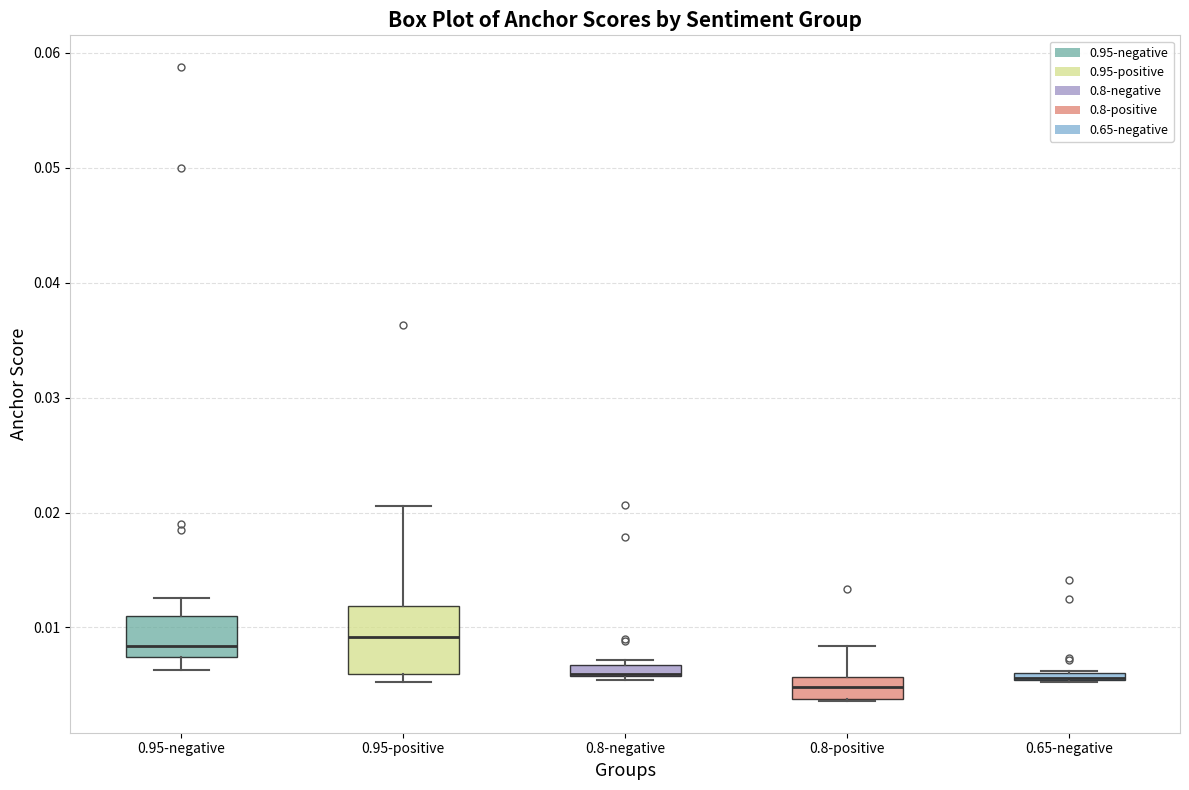

Comparing the boxes themselves (not the whiskers), which one is the tallest?

0.95-positive